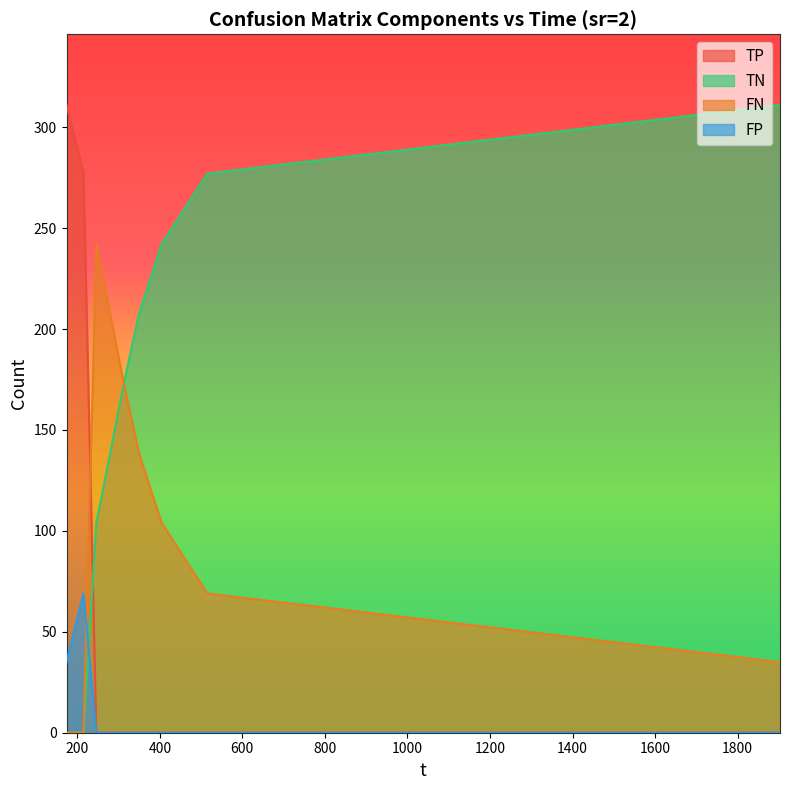

How many lines are shown in the chart?

4